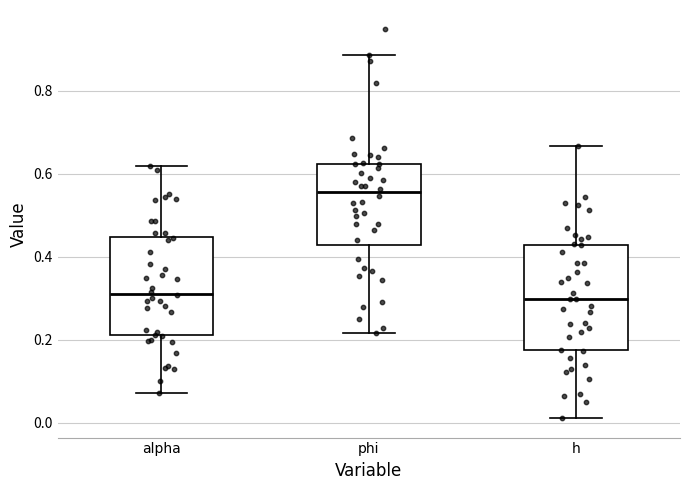

Reading left to right, transcribe this box plot: for each box, give where its median line is, the range the box spans, and where its two whiskers end, as read against the y-axis. The values are not printed on the chart, so give them approximately, as read against the axis.

alpha: median 0.32, box 0.22 to 0.44, whiskers 0.08 to 0.62
phi: median 0.56, box 0.42 to 0.62, whiskers 0.22 to 0.88
h: median 0.30, box 0.18 to 0.42, whiskers 0.02 to 0.66